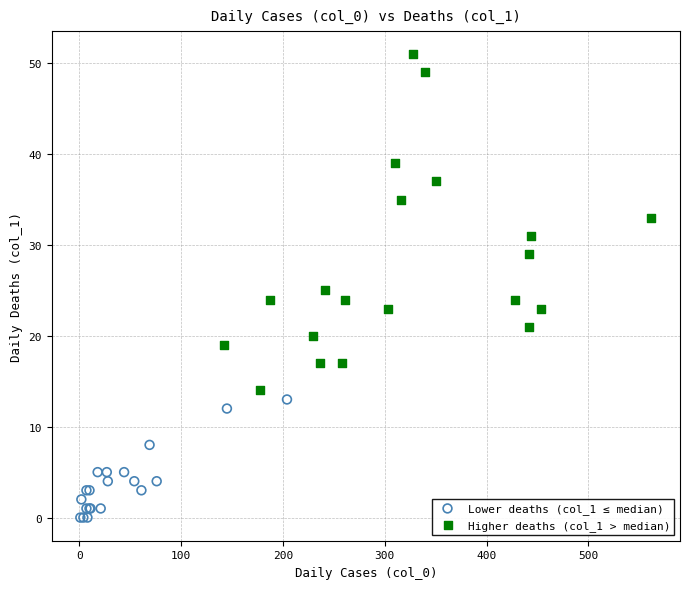

Which series contains the highest Y value?

Higher deaths (col_1 > median)